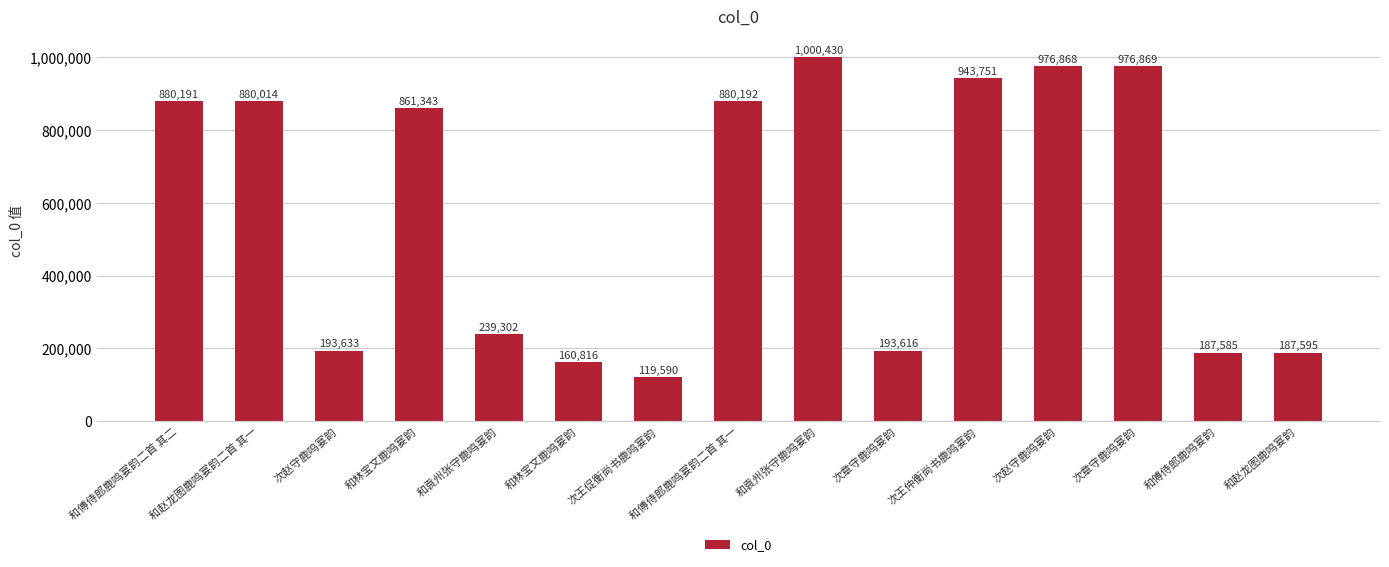

List the labels in order of value, smallest first.

次王促衡尚书鹿鸣宴韵, 和林宝文鹿鸣宴韵, 和傅侍郎鹿鸣宴韵, 和赵龙图鹿鸣宴韵, 次章守鹿鸣宴韵, 次赵守鹿鸣宴韵, 和袁州张守鹿鸣宴韵, 和林宝文鹿鸣宴韵, 和赵龙图鹿鸣宴韵二首 其一, 和傅侍郎鹿鸣宴韵二首 其二, 和傅侍郎鹿鸣宴韵二首 其一, 次王仲衡尚书鹿鸣宴韵, 次赵守鹿鸣宴韵, 次章守鹿鸣宴韵, 和袁州张守鹿鸣宴韵